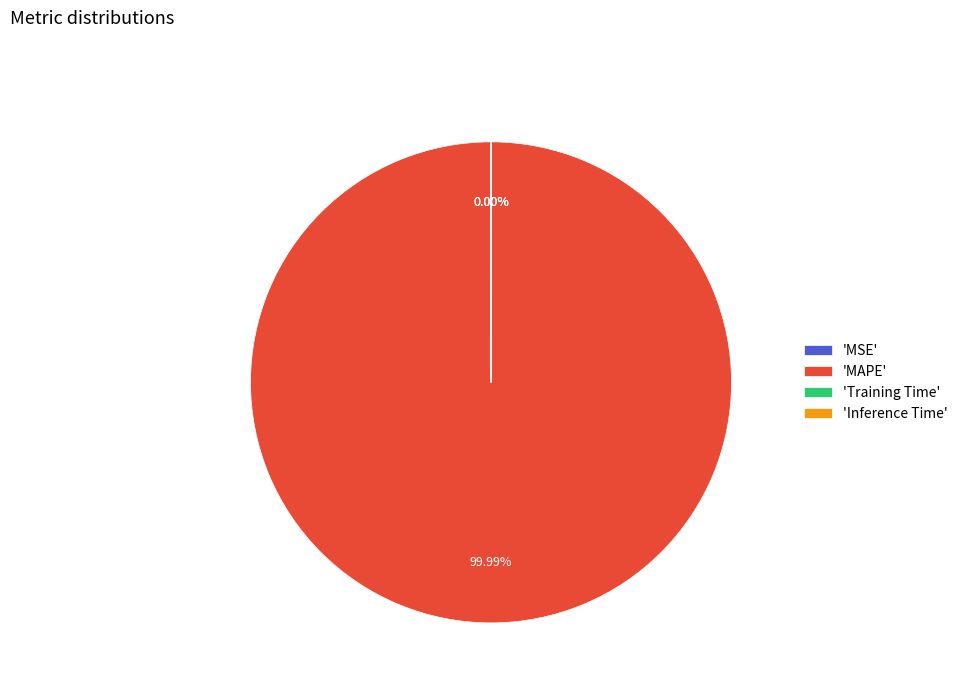

The Inference Time slice represents 1% of the pie. True or false?

False